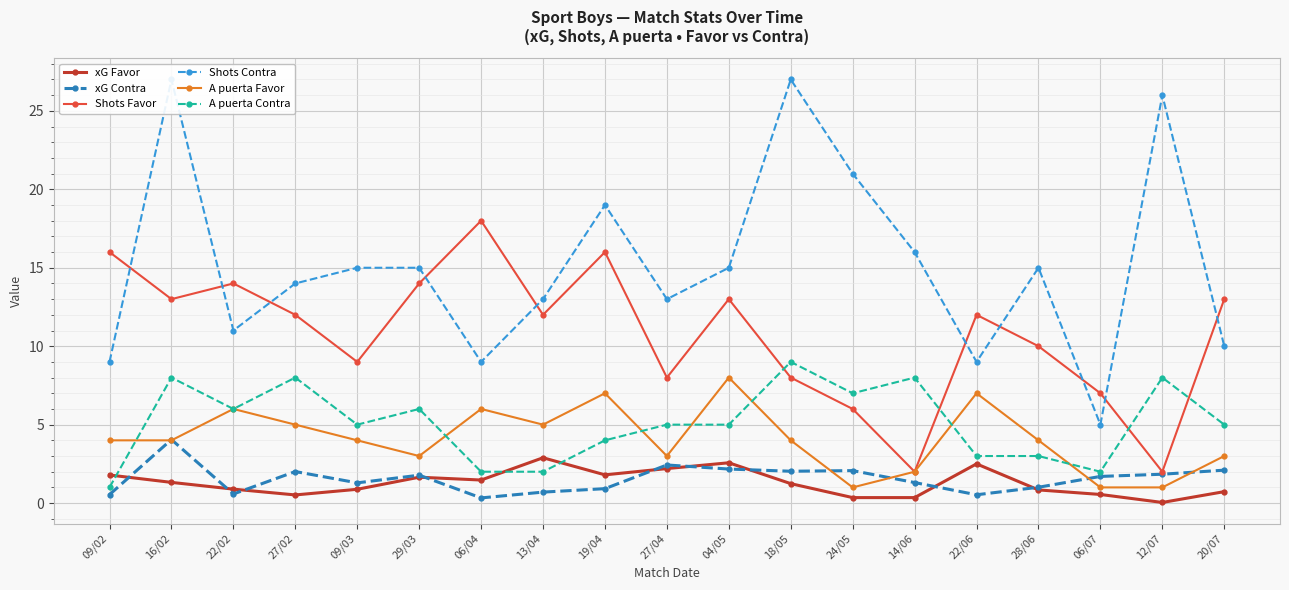

The value of Shots Favor at 06/07 is 7.0. True or false?

True